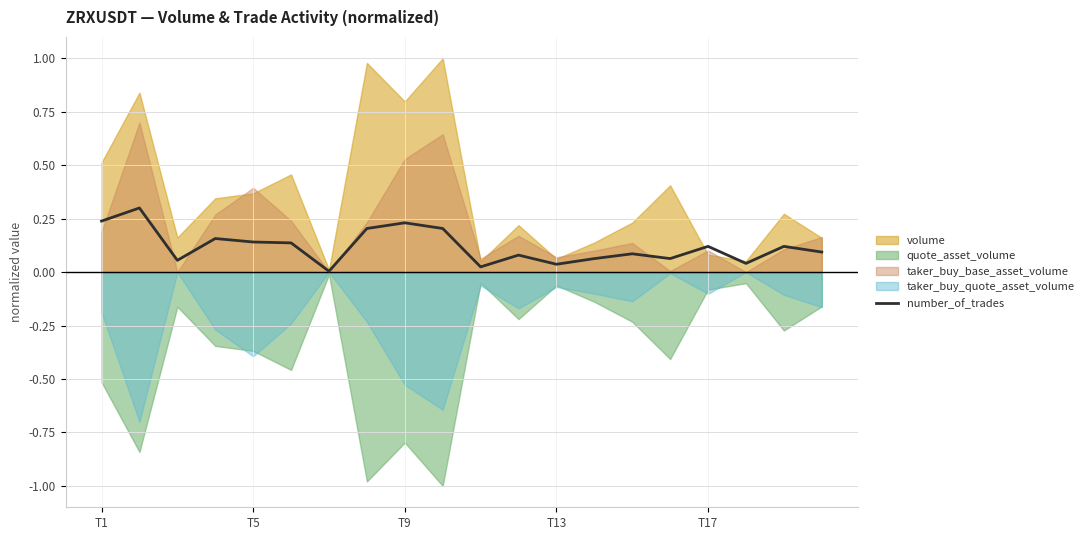

Is it true that the value at 7 is 0.3?

False